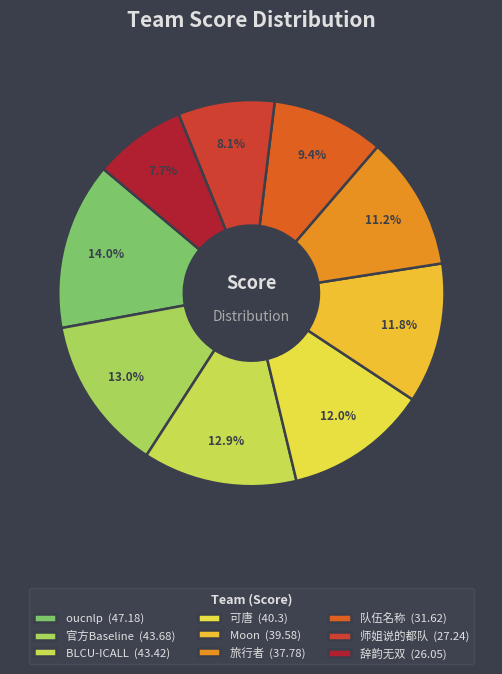

True or false: BLCU-ICALL accounts for 26% of the total.

False